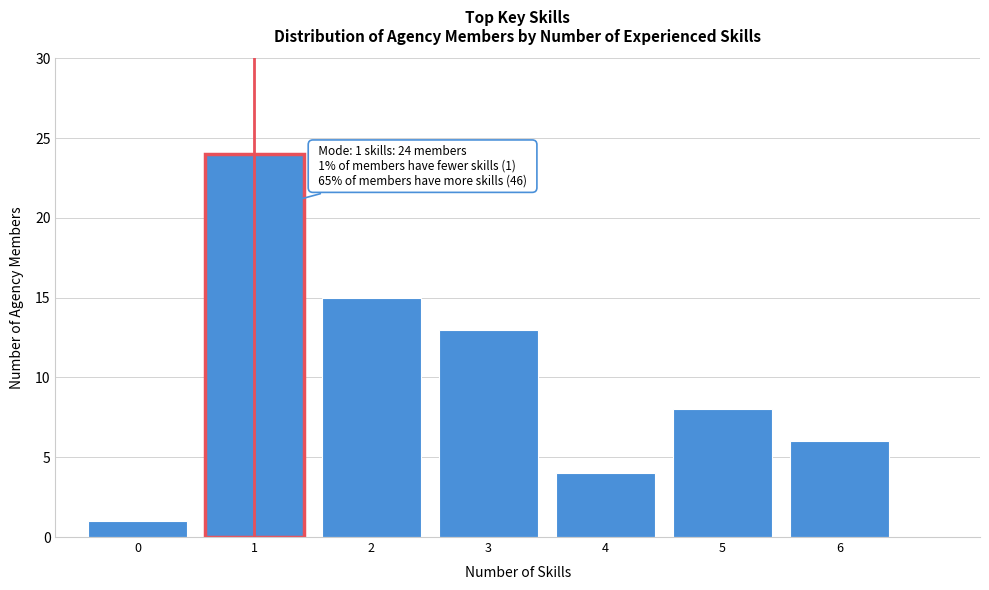

Over which range of the x-axis is the bar tallest?

0.5 to 1.5